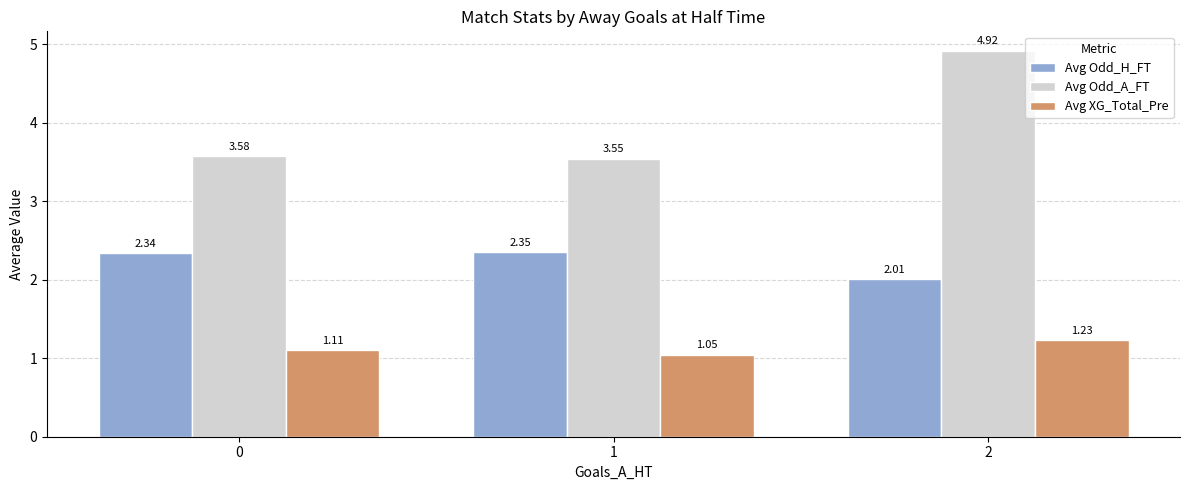

Rank the series by their maximum value, from lowest to highest.

Avg XG_Total_Pre, Avg Odd_H_FT, Avg Odd_A_FT